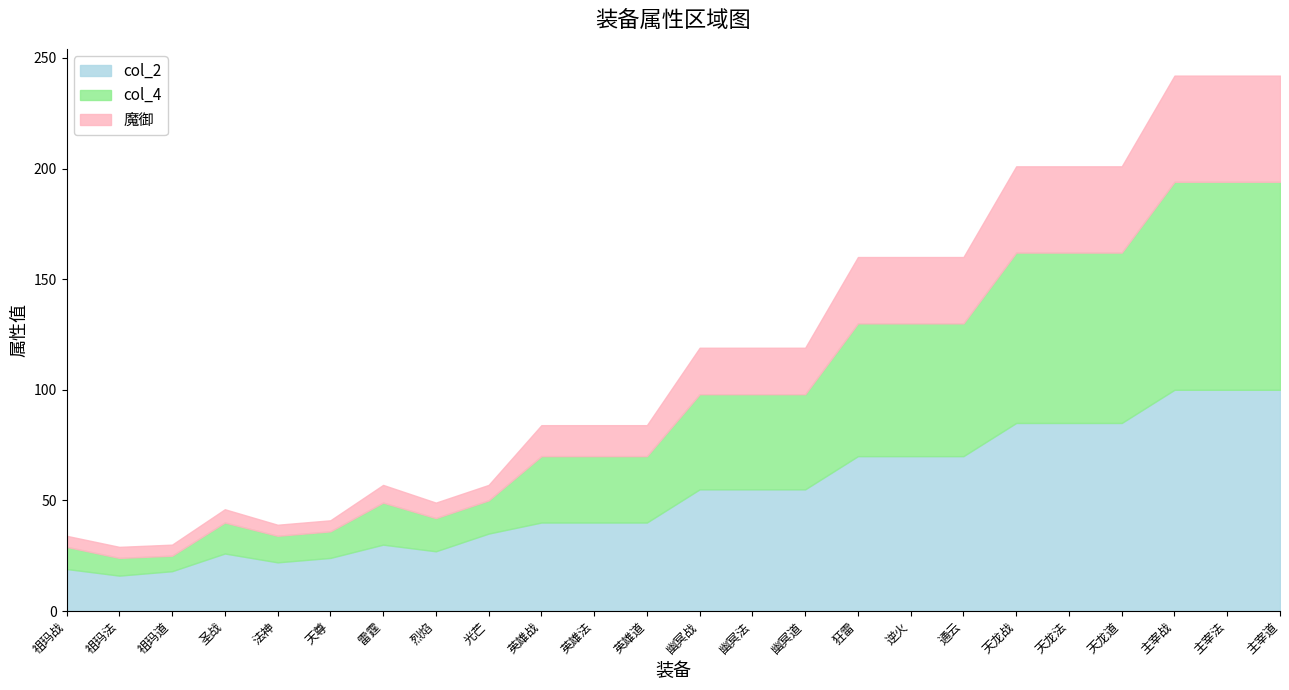

Which series changed the most between 圣战 and 天龙战?

col_4